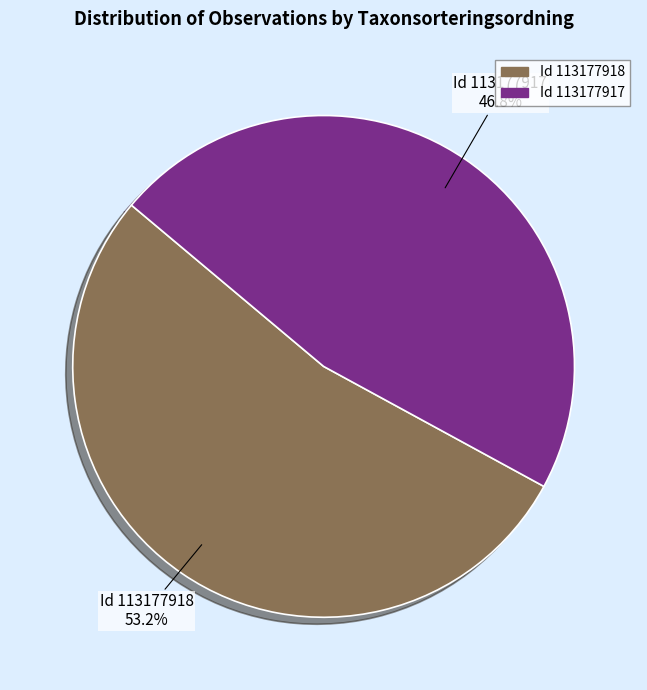

Approximately how many times larger is the value at Id 113177917 compared to Id 113177918?

0.9